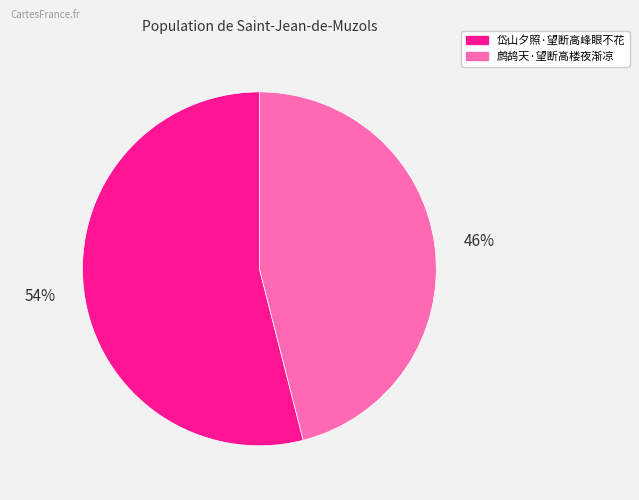

How many slices are in this pie chart?

2